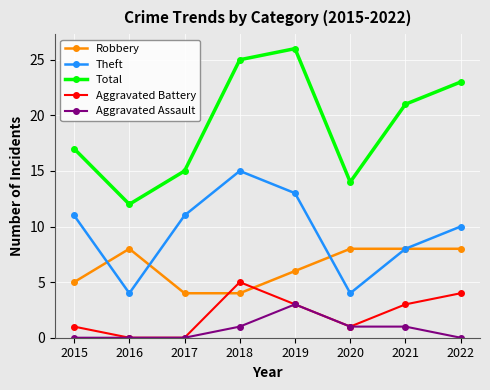

True or false: Robbery and Theft intersect in this chart.

True